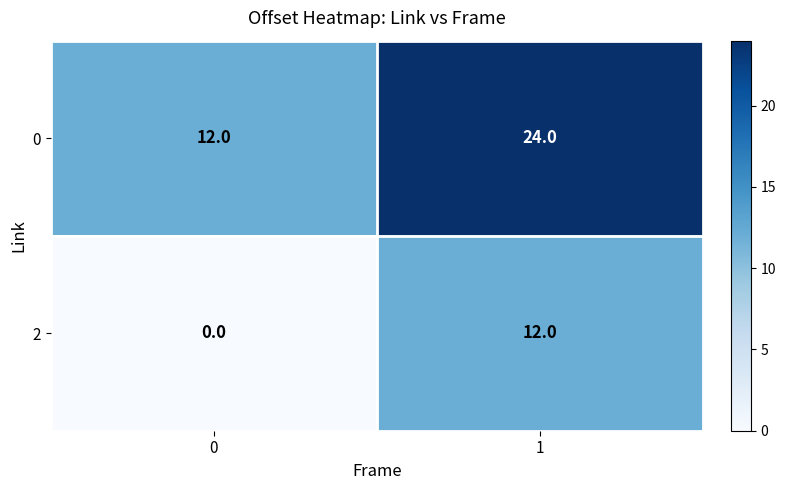

Rank the series by their average value, from lowest to highest.

2, 0